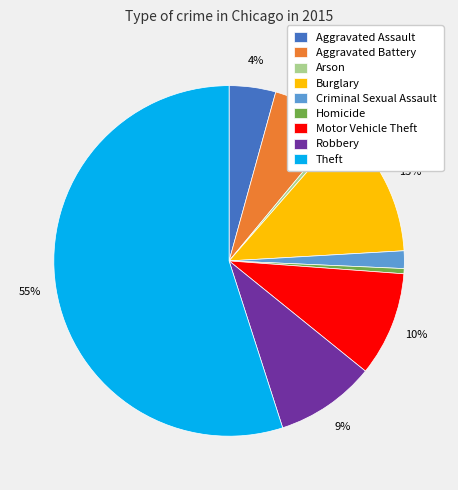

Does any single category account for the majority?

Yes